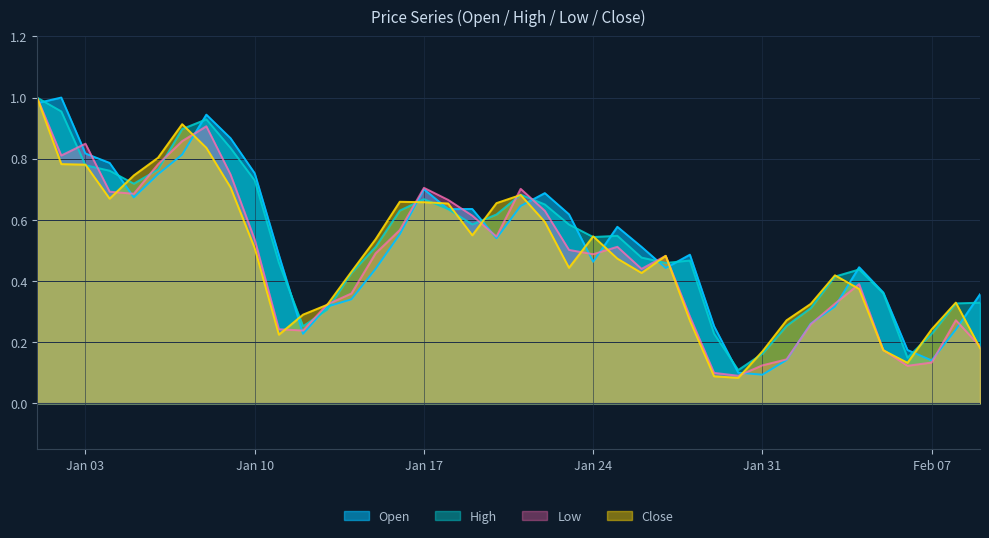

How many series are shown in this chart?

4